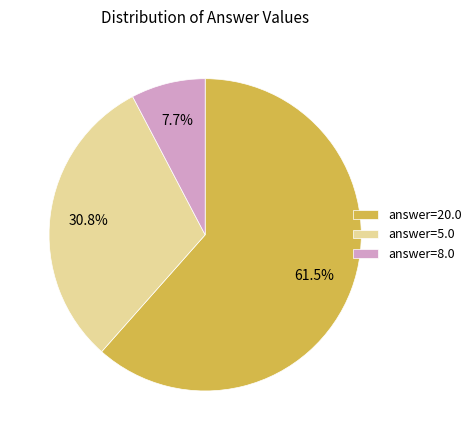

What portion of the pie excludes answer=20.0?

38.5%